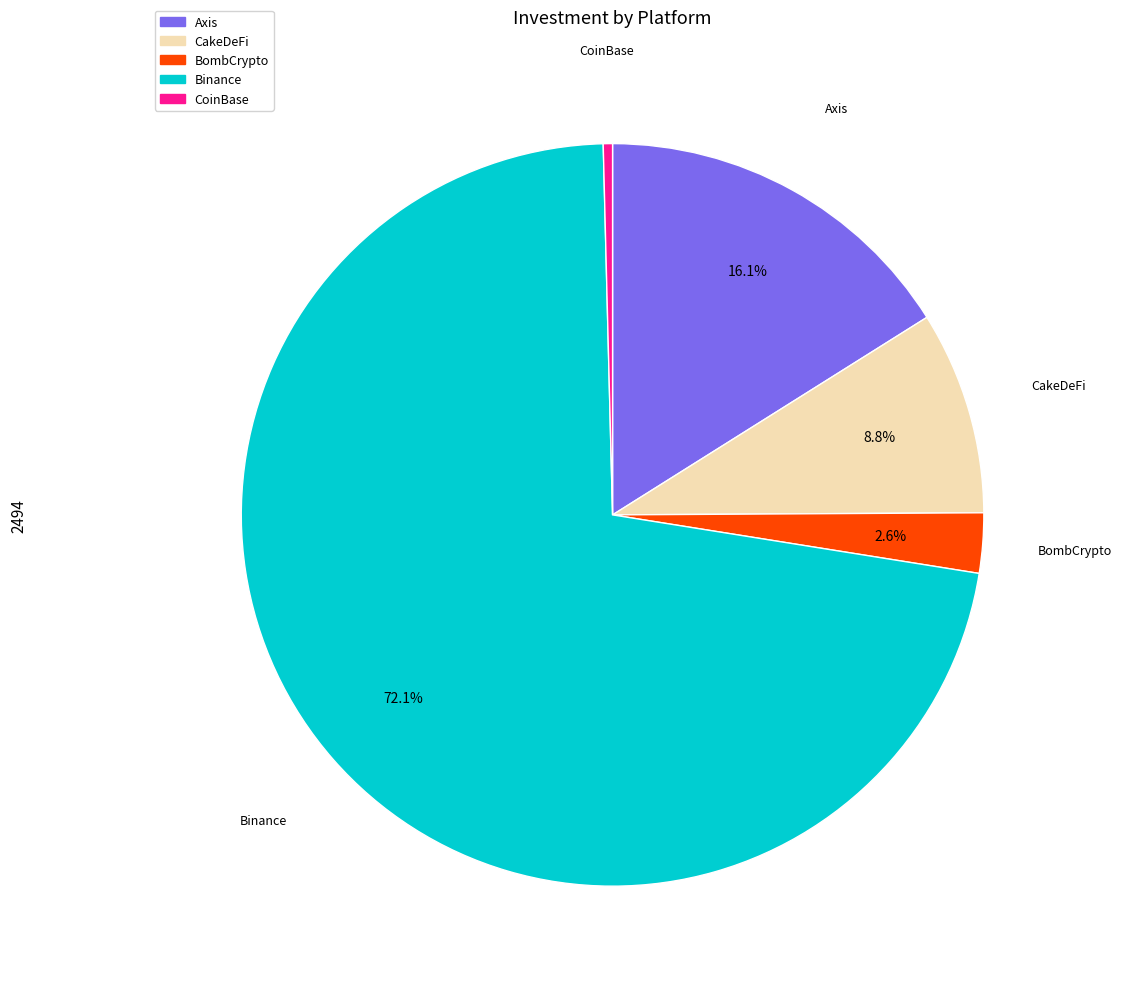

Combined, do BombCrypto and CoinBase account for over 50%?

No